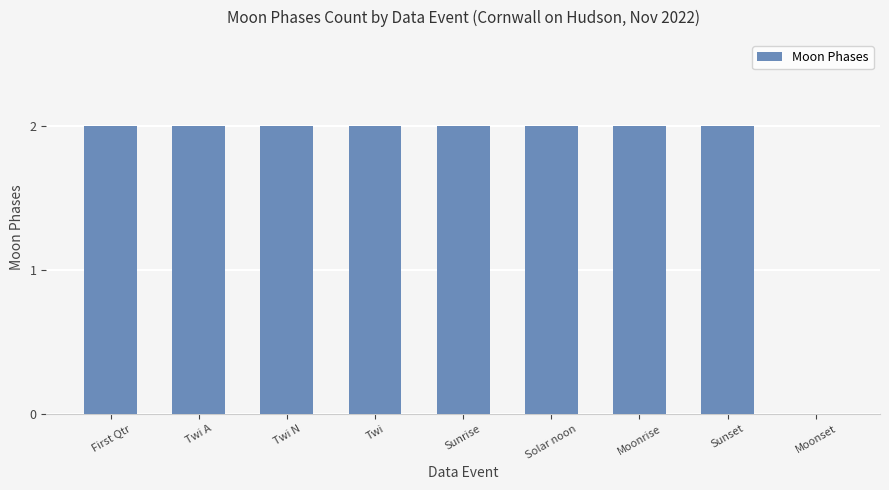

What is the sum of the values at Moonrise and Sunrise?

4